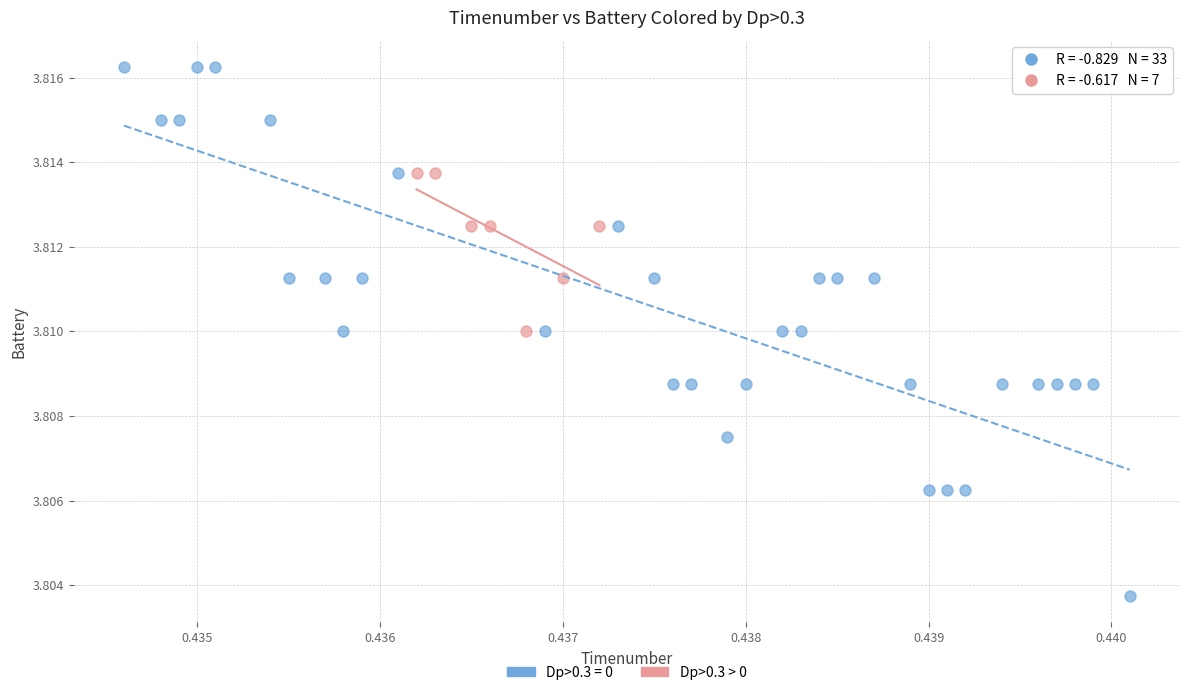

Which series has the widest spread of Y values?

Dp>0.3 = 0